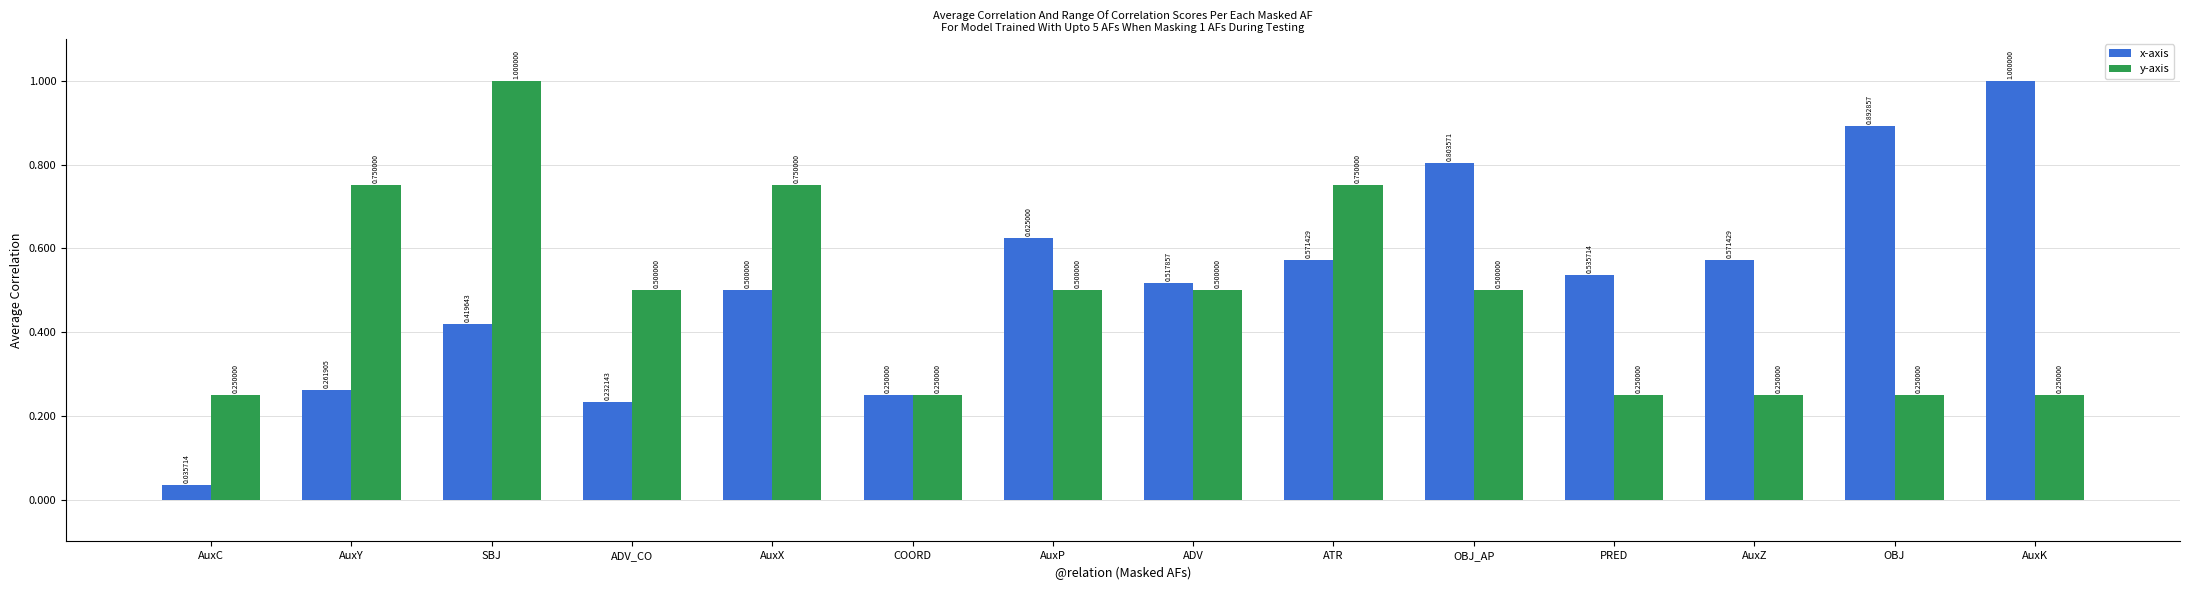

What is the label of the 8th bar from the left?

ADV